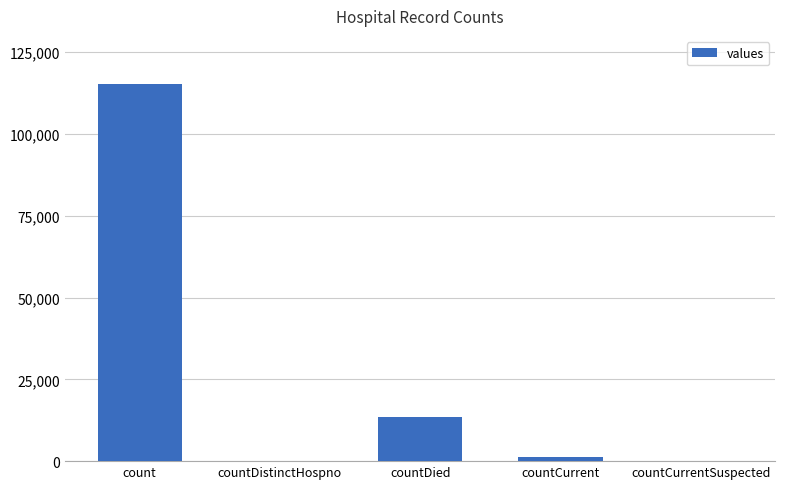

What is the maximum value shown in the chart?

115379